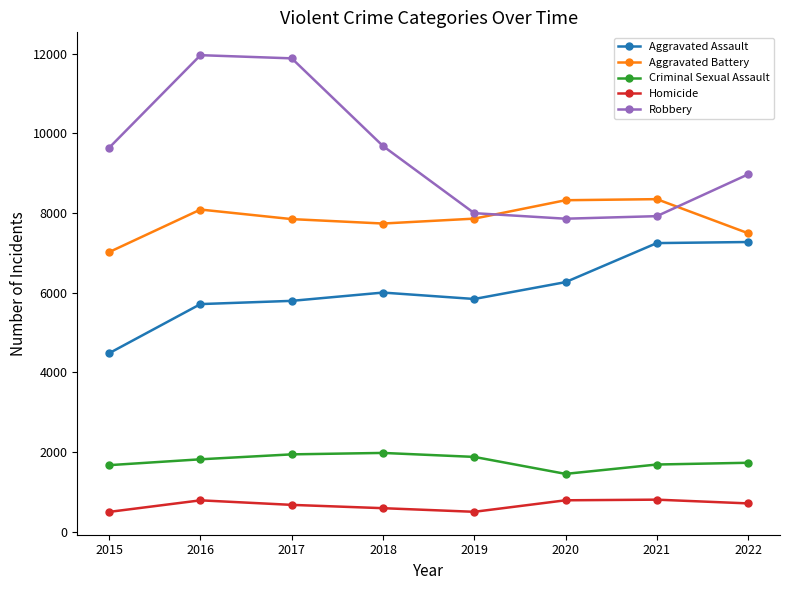

True or false: Criminal Sexual Assault has a value of 1940 at 2017.

True